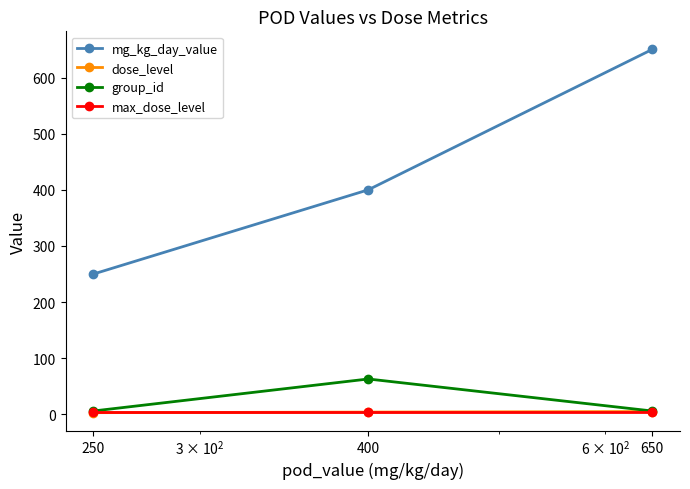

Which series has the largest range (max minus min)?

mg_kg_day_value